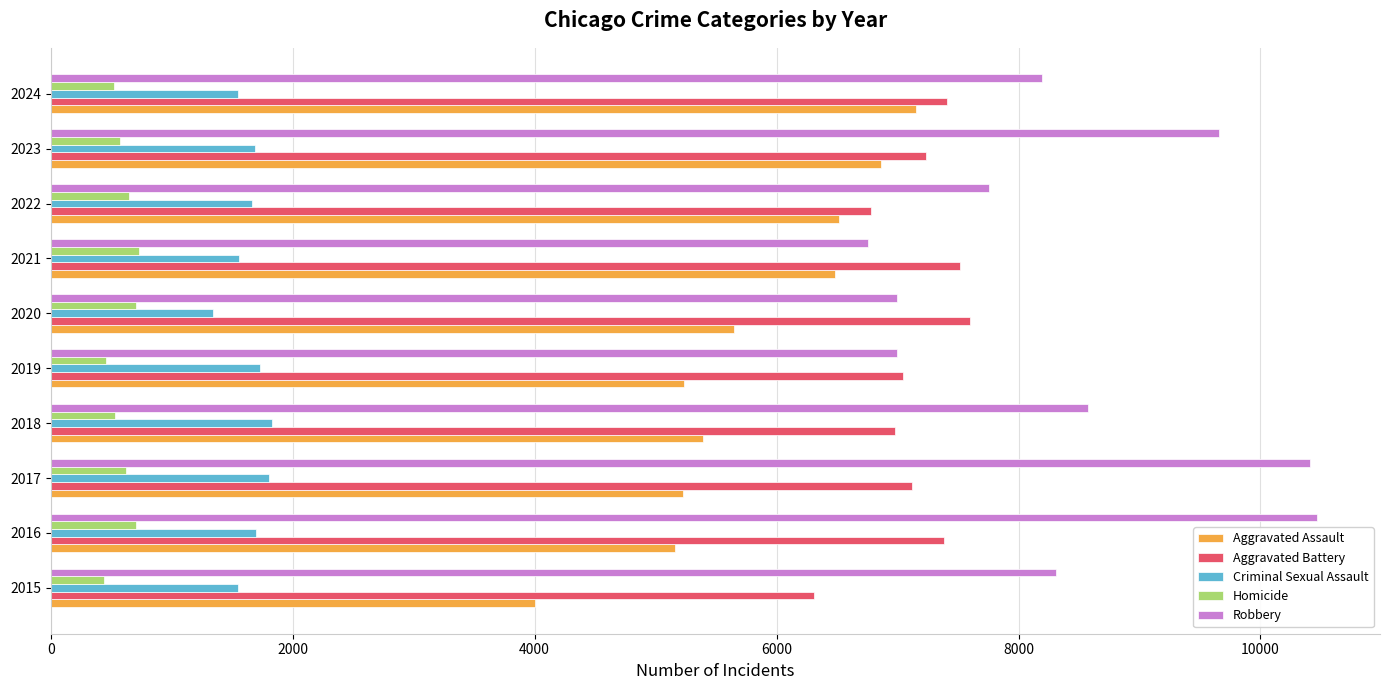

What is the spread (max minus min) of values at 2017?

9789